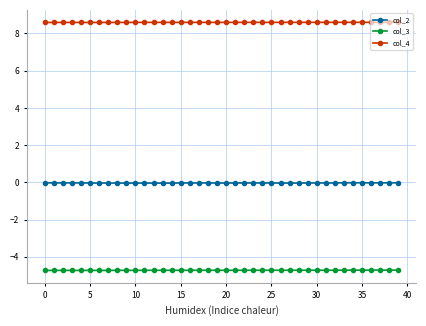

True or false: col_3 and col_2 cross at least once.

False